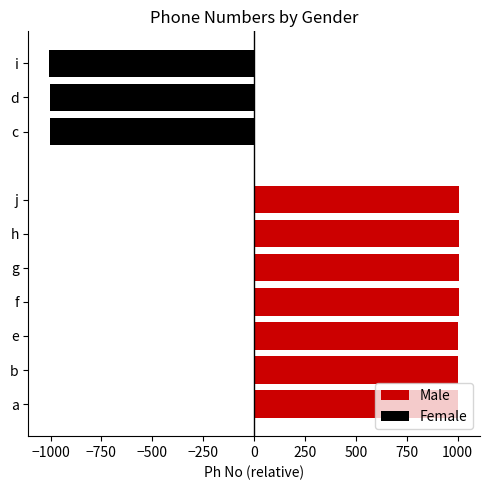

What is the highest value of the Male series?

1009